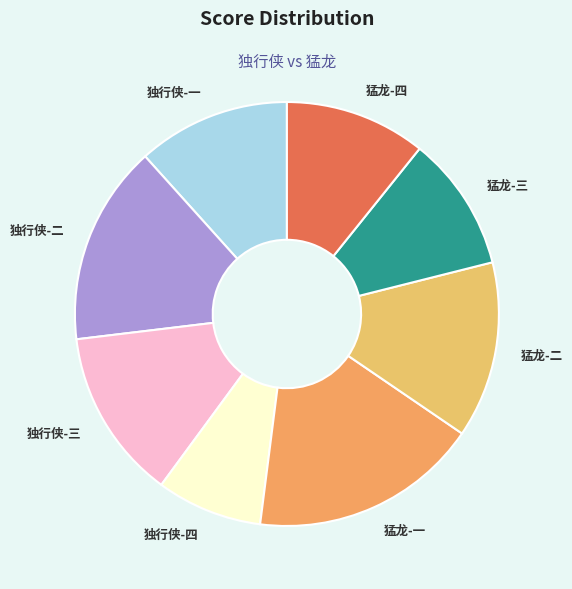

How many slices are in this pie chart?

8